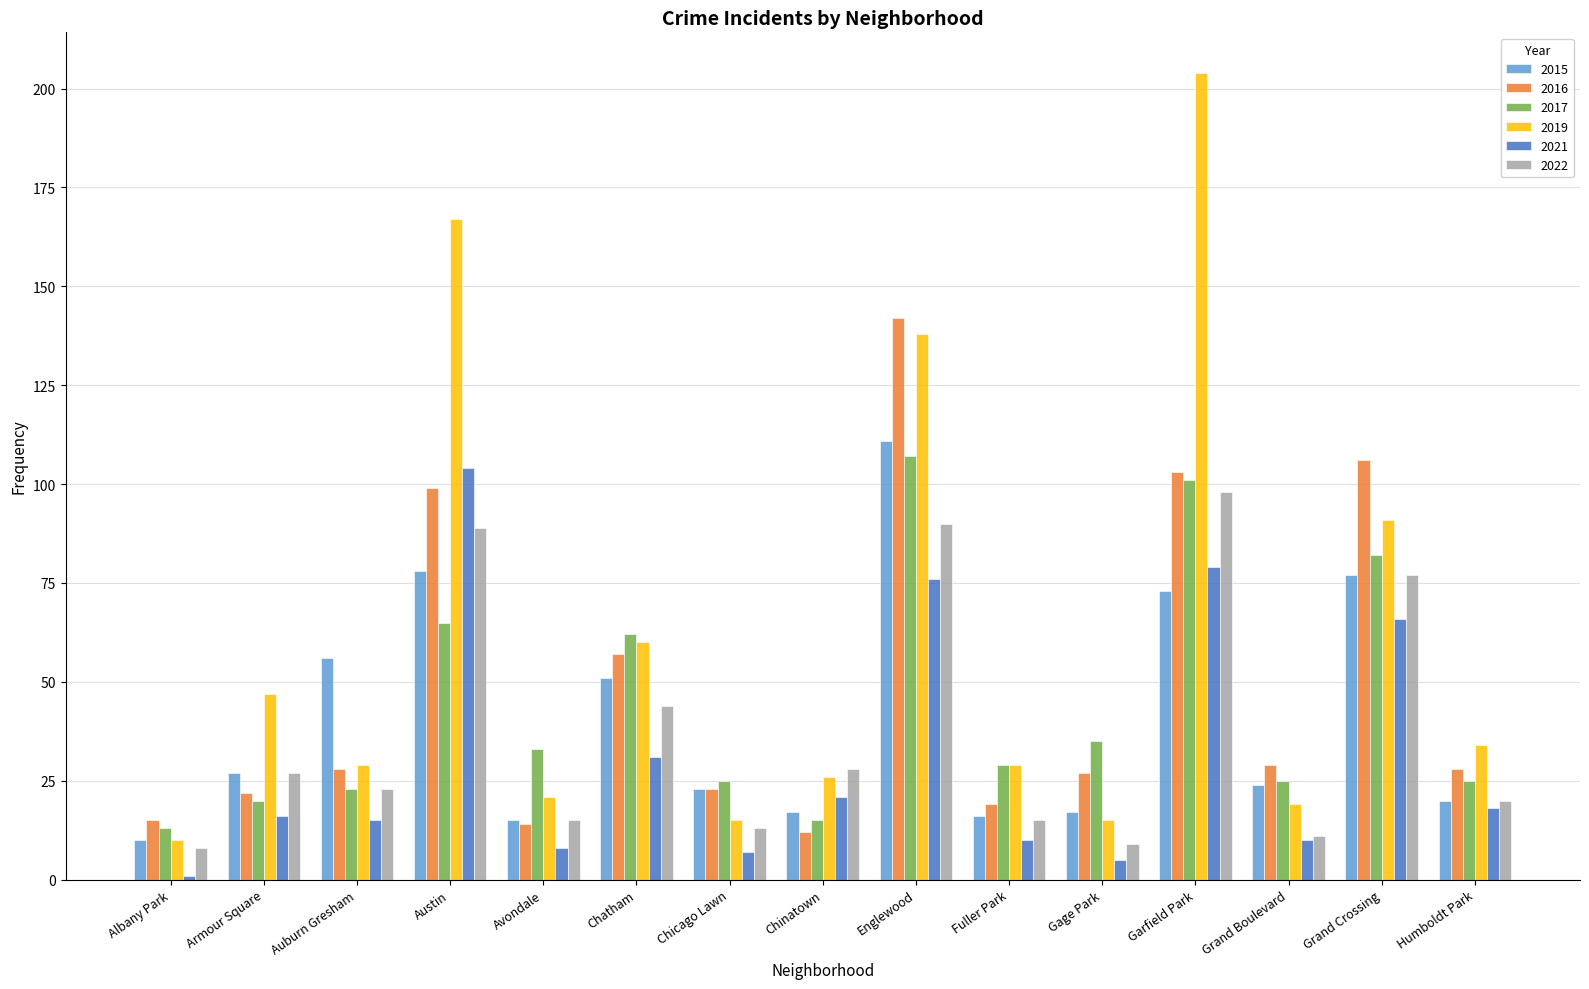

Reading right to left, extract all data points from this chart.

2015: Humboldt Park=20	Grand Crossing=77	Grand Boulevard=24	Garfield Park=73	Gage Park=17	Fuller Park=16	Englewood=111	Chinatown=17	Chicago Lawn=23	Chatham=51	Avondale=15	Austin=78	Auburn Gresham=56	Armour Square=27	Albany Park=10
2016: Humboldt Park=28	Grand Crossing=106	Grand Boulevard=29	Garfield Park=103	Gage Park=27	Fuller Park=19	Englewood=142	Chinatown=12	Chicago Lawn=23	Chatham=57	Avondale=14	Austin=99	Auburn Gresham=28	Armour Square=22	Albany Park=15
2017: Humboldt Park=25	Grand Crossing=82	Grand Boulevard=25	Garfield Park=101	Gage Park=35	Fuller Park=29	Englewood=107	Chinatown=15	Chicago Lawn=25	Chatham=62	Avondale=33	Austin=65	Auburn Gresham=23	Armour Square=20	Albany Park=13
2019: Humboldt Park=34	Grand Crossing=91	Grand Boulevard=19	Garfield Park=204	Gage Park=15	Fuller Park=29	Englewood=138	Chinatown=26	Chicago Lawn=15	Chatham=60	Avondale=21	Austin=167	Auburn Gresham=29	Armour Square=47	Albany Park=10
2021: Humboldt Park=18	Grand Crossing=66	Grand Boulevard=10	Garfield Park=79	Gage Park=5	Fuller Park=10	Englewood=76	Chinatown=21	Chicago Lawn=7	Chatham=31	Avondale=8	Austin=104	Auburn Gresham=15	Armour Square=16	Albany Park=1
2022: Humboldt Park=20	Grand Crossing=77	Grand Boulevard=11	Garfield Park=98	Gage Park=9	Fuller Park=15	Englewood=90	Chinatown=28	Chicago Lawn=13	Chatham=44	Avondale=15	Austin=89	Auburn Gresham=23	Armour Square=27	Albany Park=8